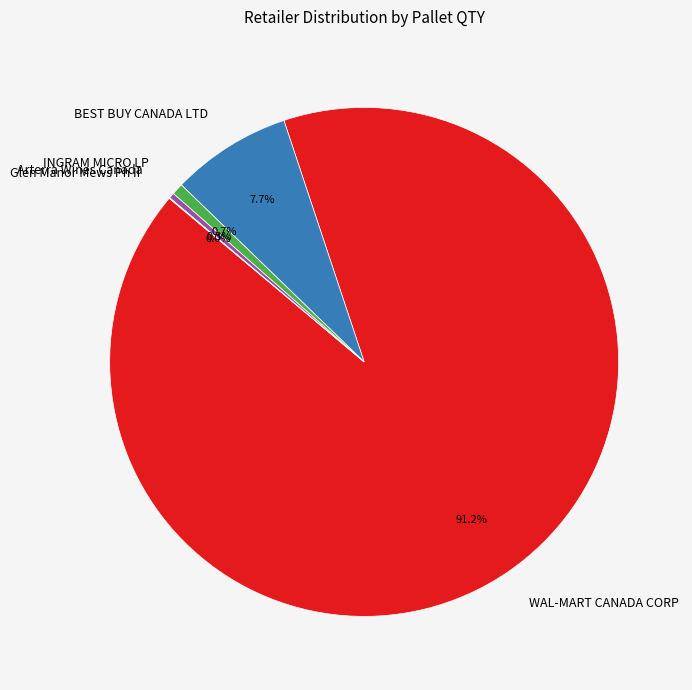

Which slice is the largest?

WAL-MART CANADA CORP